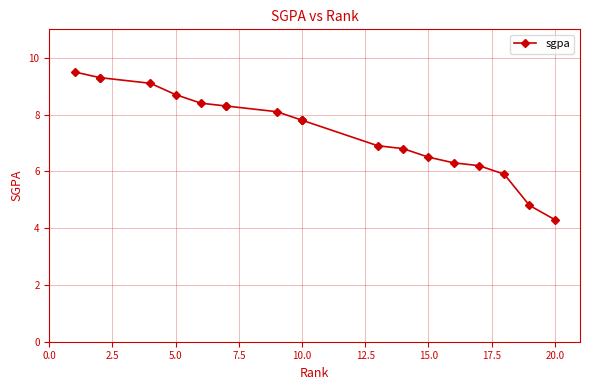

What is the difference between the maximum and second lowest values?

4.7